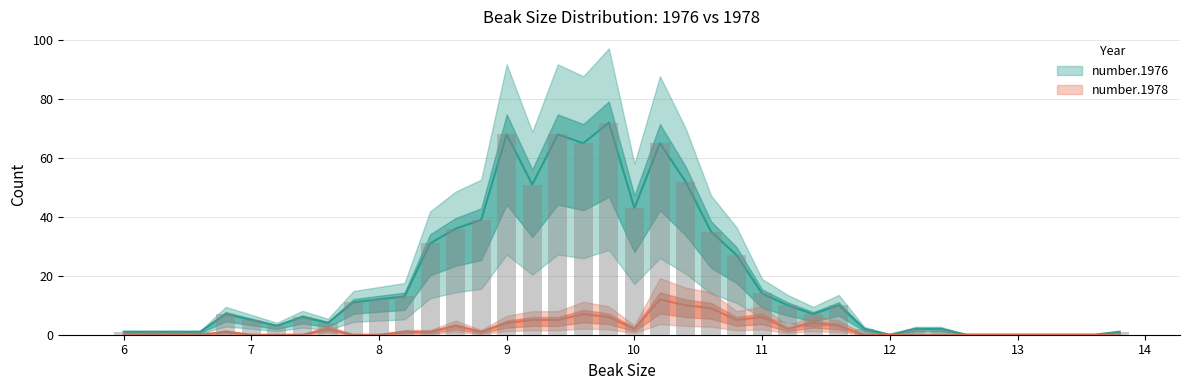

The value of number.1976 at 13.8 is 1. True or false?

True